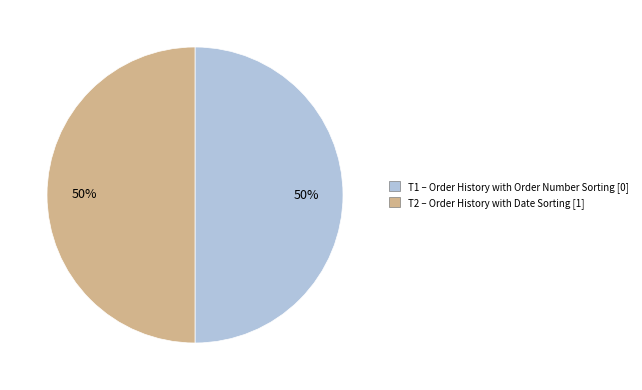

Is it true that T1 is 8% of the pie?

False